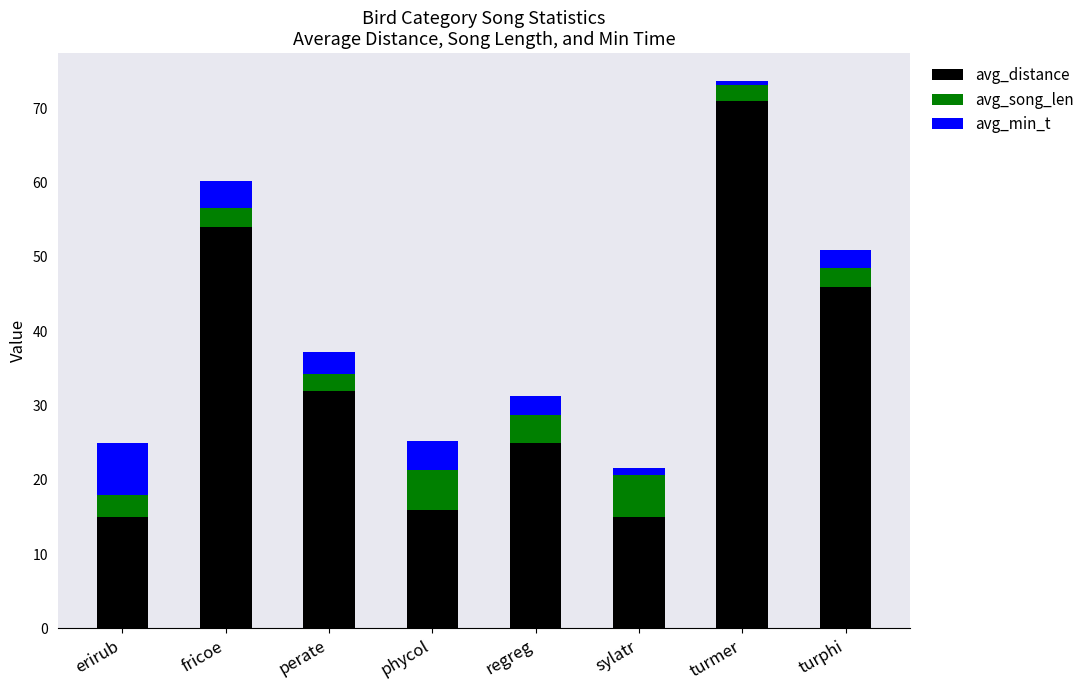

True or false: avg_distance has a value of 71.0 at turmer.

True